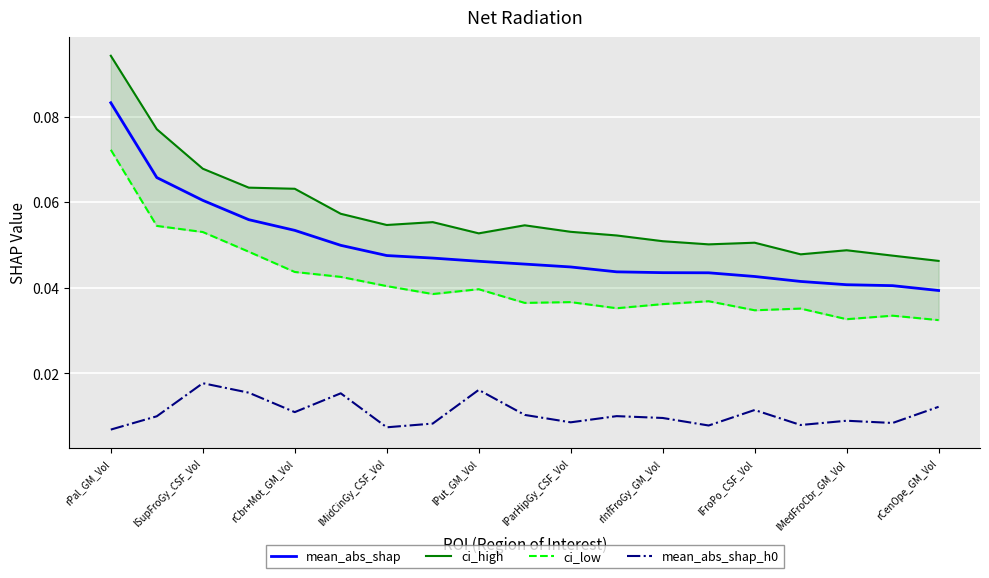

True or false: mean_abs_shap and mean_abs_shap_h0 intersect in this chart.

False